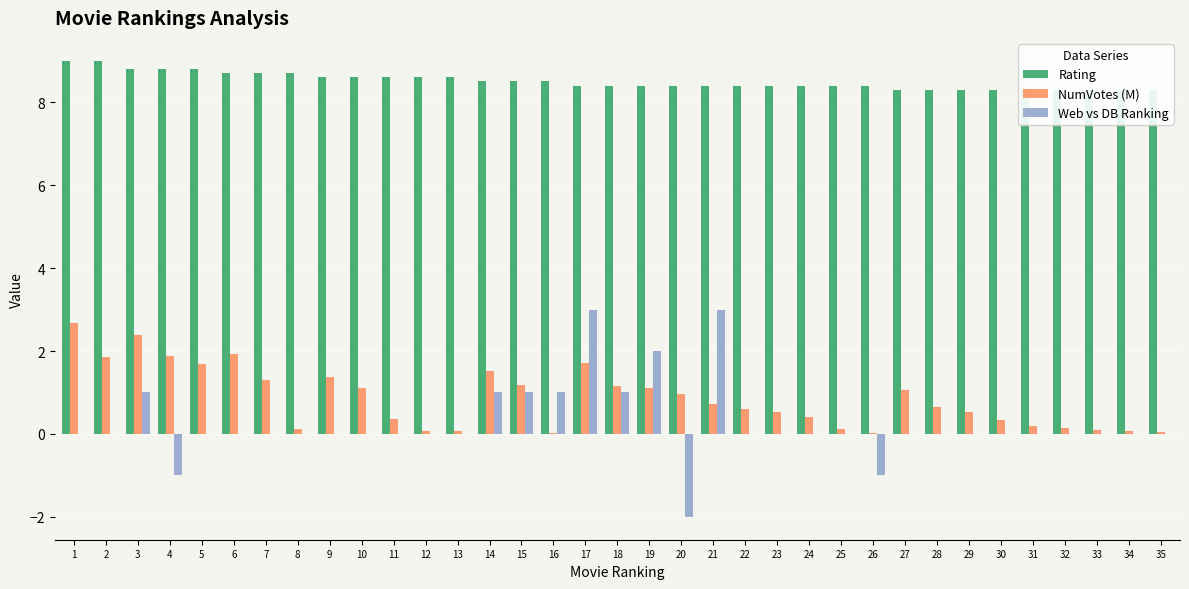

What is the sum of all NumVotes (M) values?

30.0